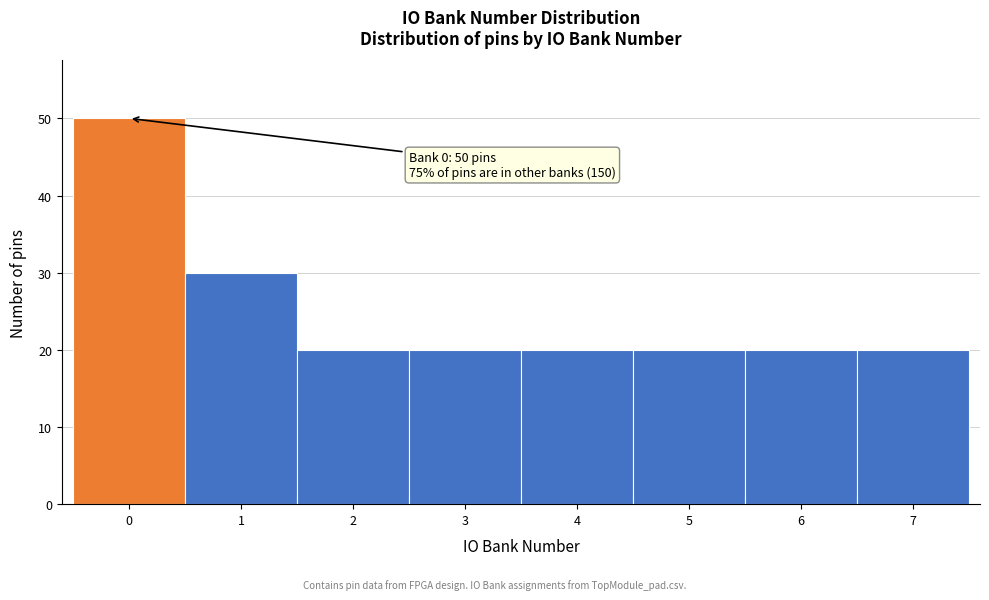

Which range on the x-axis has the tallest bar?

-0.5 to 0.5